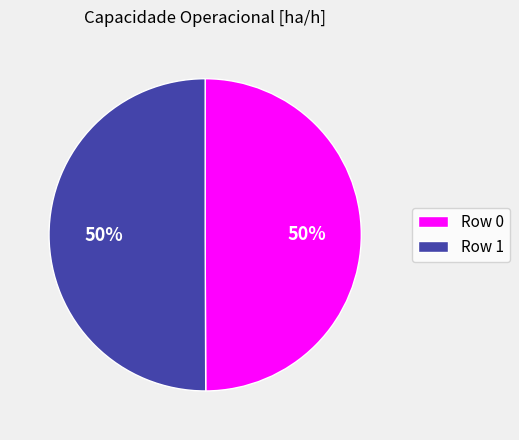

What is the ratio of the value at Row 0 to the value at Row 1?

1.0